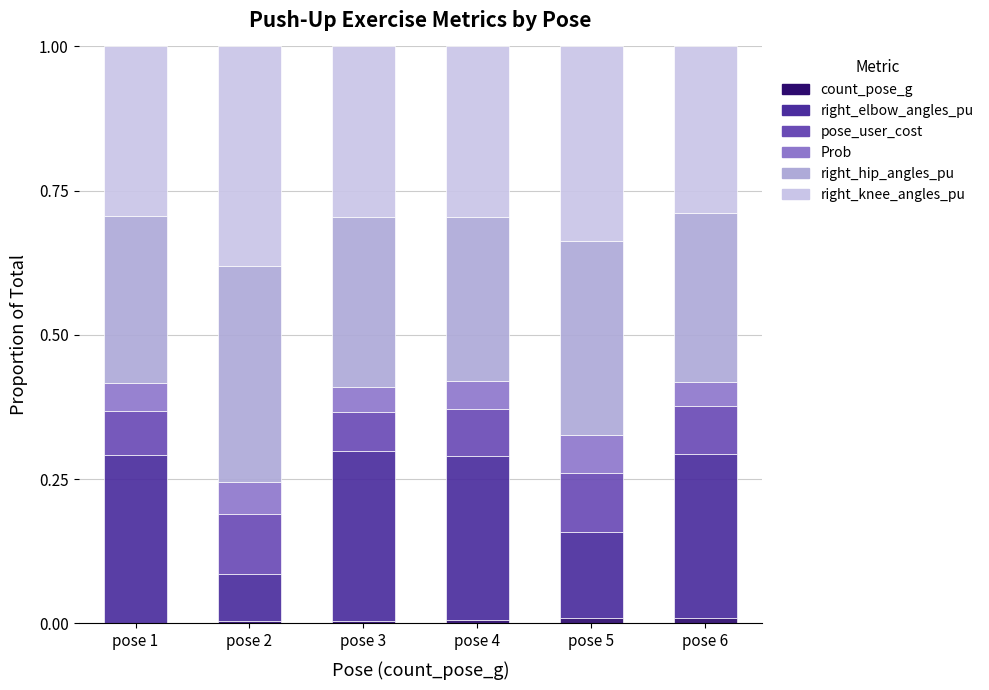

Which series has the largest total across all categories?

right_knee_angles_pu